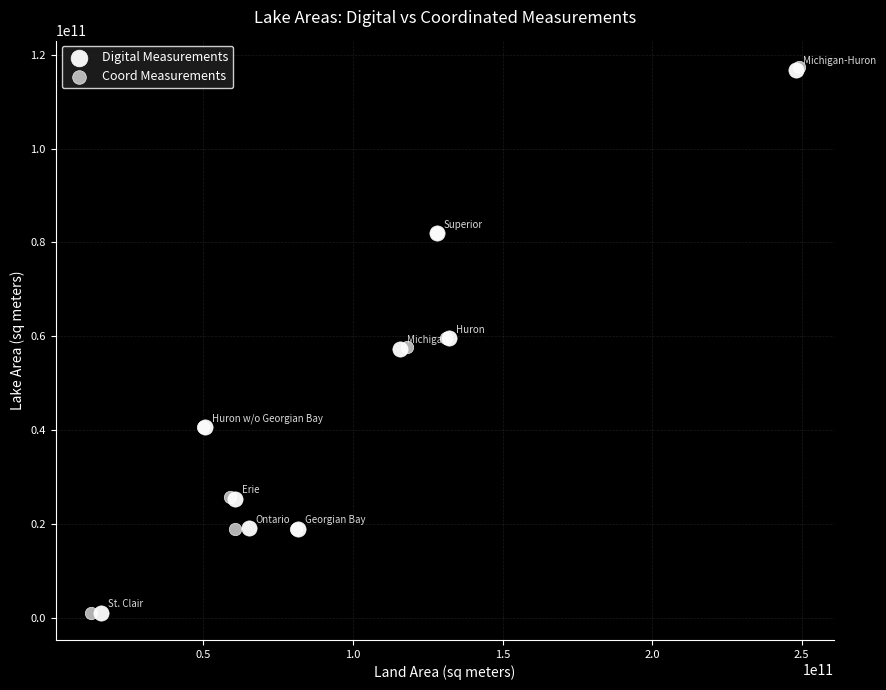

Which series has the largest Y range (max minus min)?

Coord Measurements